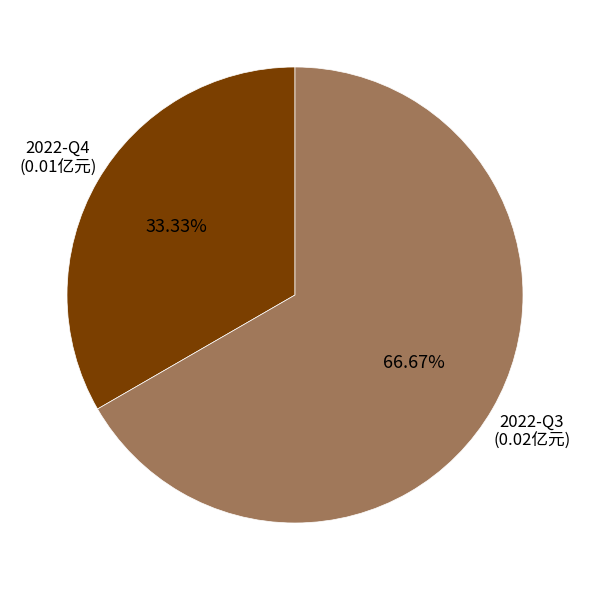

Is there a majority slice in this chart?

Yes